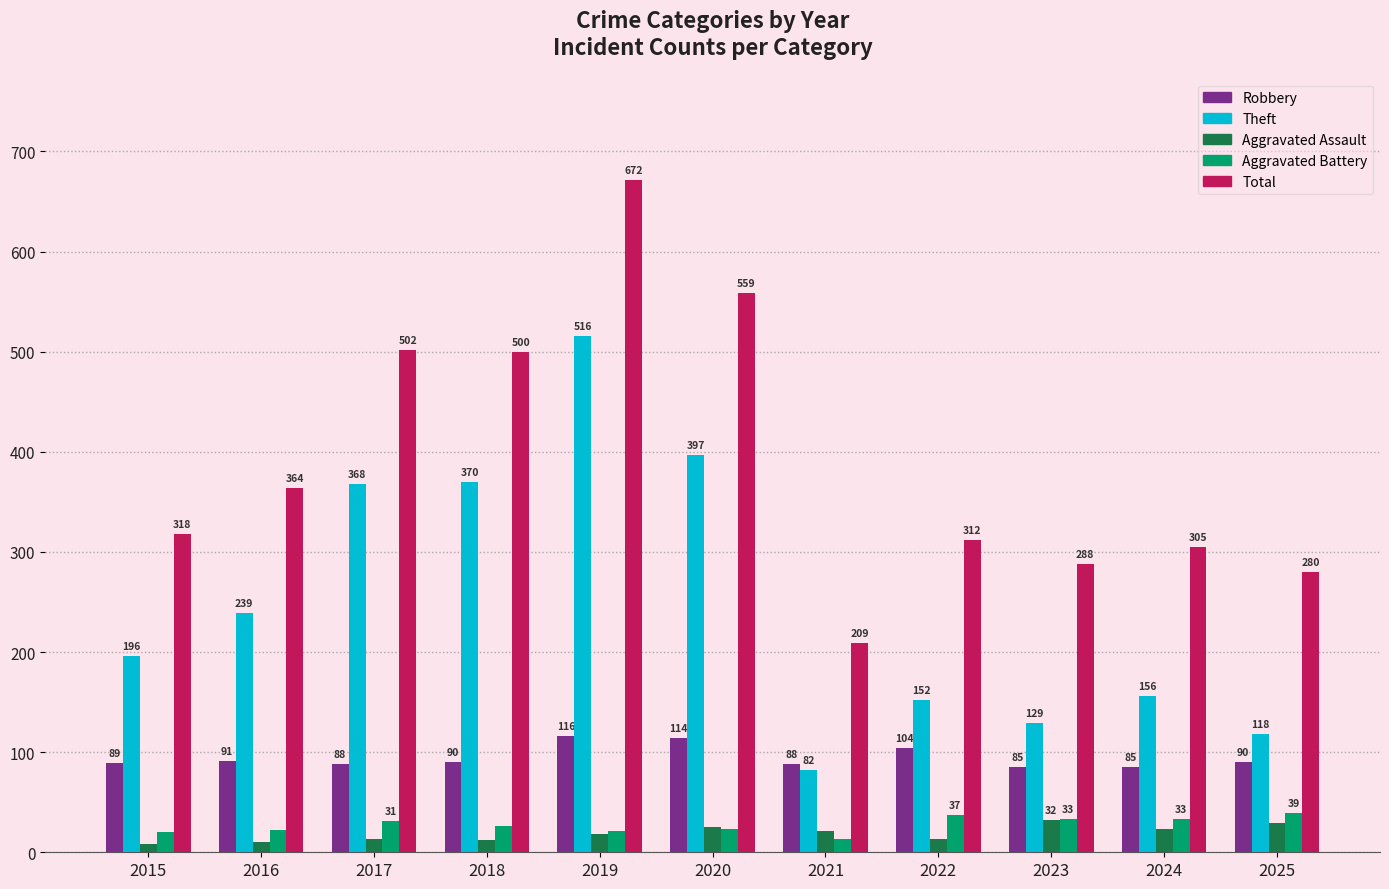

At which label does Theft reach its peak?

2019